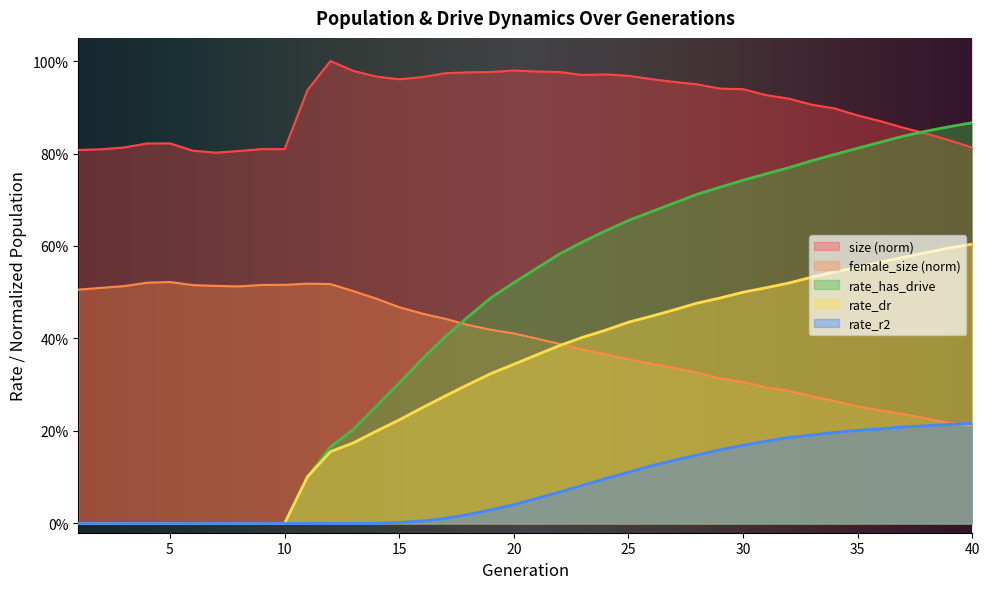

Reading left to right, extract all data points from this chart.

size: 0.8	0.8	0.8	0.8	0.8	0.8	0.8	0.8	0.8	0.8	0.9	1.0	1.0	1.0	1.0	1.0	1.0	1.0	1.0	1.0	1.0	1.0	1.0	1.0	1.0	1.0	1.0	0.9	0.9	0.9	0.9	0.9	0.9	0.9	0.9	0.9	0.9	0.8	0.8	0.8
female_size: 0.5	0.5	0.5	0.5	0.5	0.5	0.5	0.5	0.5	0.5	0.5	0.5	0.5	0.5	0.5	0.5	0.4	0.4	0.4	0.4	0.4	0.4	0.4	0.4	0.4	0.3	0.3	0.3	0.3	0.3	0.3	0.3	0.3	0.3	0.3	0.2	0.2	0.2	0.2	0.2
rate_dr: 0.0	0.0	0.0	0.0	0.0	0.0	0.0	0.0	0.0	0.0	0.1	0.2	0.2	0.2	0.2	0.3	0.3	0.3	0.3	0.3	0.4	0.4	0.4	0.4	0.4	0.4	0.5	0.5	0.5	0.5	0.5	0.5	0.5	0.5	0.6	0.6	0.6	0.6	0.6	0.6
rate_has_drive: 0.0	0.0	0.0	0.0	0.0	0.0	0.0	0.0	0.0	0.0	0.1	0.2	0.2	0.3	0.3	0.4	0.4	0.4	0.5	0.5	0.6	0.6	0.6	0.6	0.7	0.7	0.7	0.7	0.7	0.7	0.8	0.8	0.8	0.8	0.8	0.8	0.8	0.8	0.9	0.9
rate_r2: 0.0	0.0	0.0	0.0	0.0	0.0	0.0	0.0	0.0	0.0	0.0	0.0	0.0	0.0	0.0	0.0	0.0	0.0	0.0	0.0	0.1	0.1	0.1	0.1	0.1	0.1	0.1	0.1	0.2	0.2	0.2	0.2	0.2	0.2	0.2	0.2	0.2	0.2	0.2	0.2